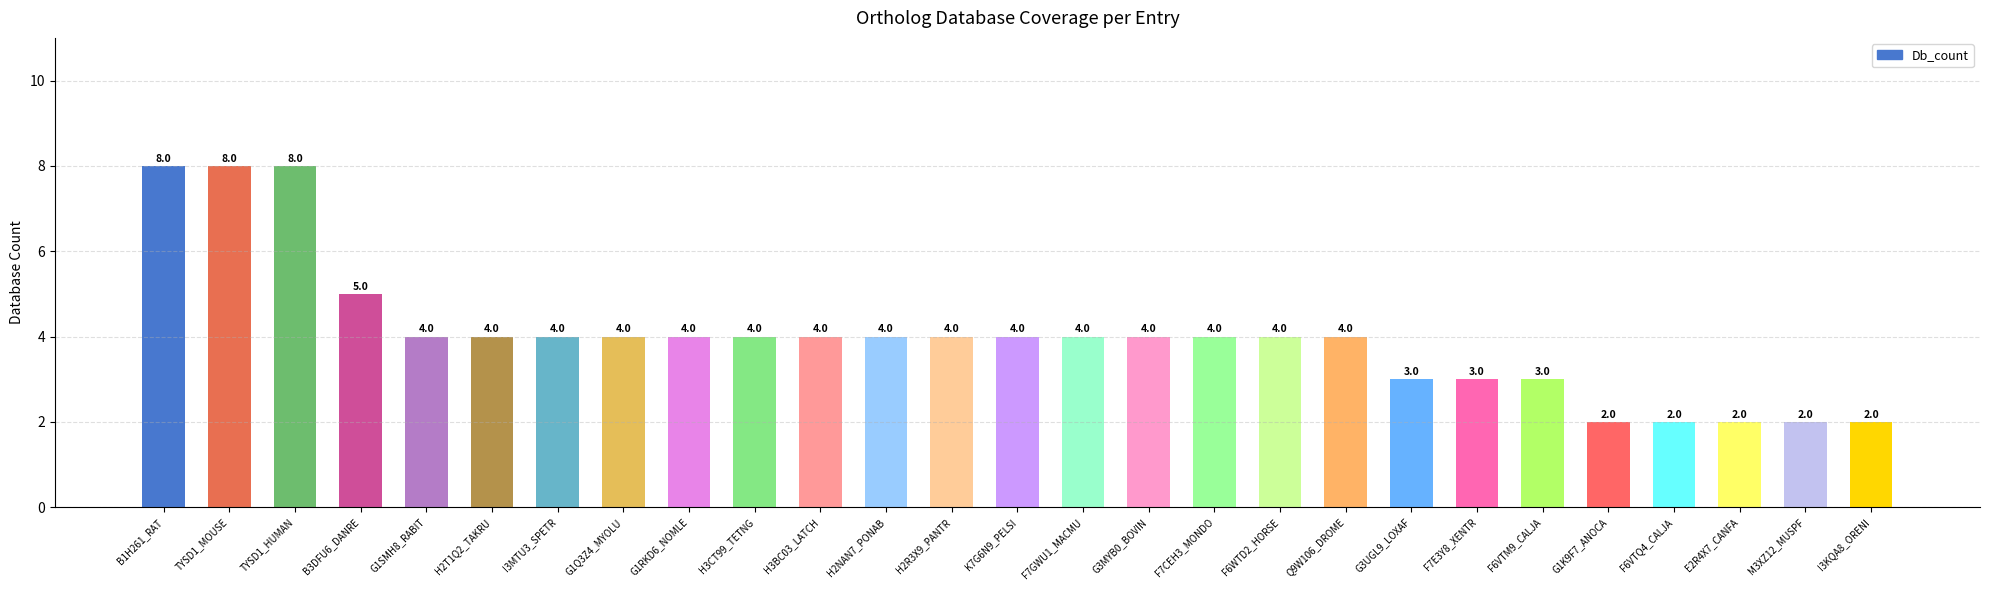

What is the label of the 3rd bar from the right?

E2R4X7_CANFA